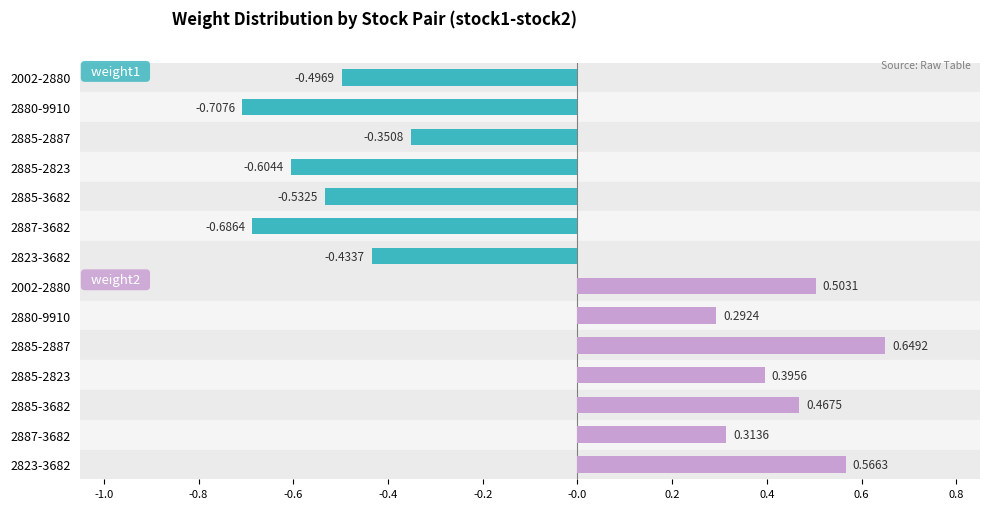

Reading left to right, transcribe all the data shown in this chart.

weight1: 2002-2880=-0.5	2880-9910=-0.7	2885-2887=-0.4	2885-2823=-0.6	2885-3682=-0.5	2887-3682=-0.7	2823-3682=-0.4
weight2: 2002-2880=0.5	2880-9910=0.3	2885-2887=0.6	2885-2823=0.4	2885-3682=0.5	2887-3682=0.3	2823-3682=0.6